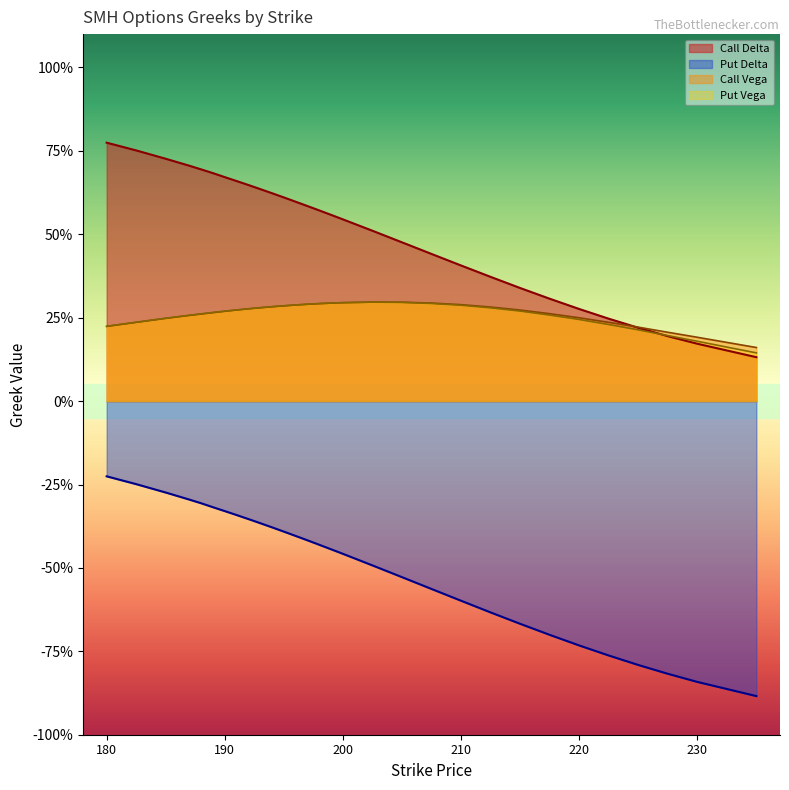

True or false: Put Delta and Call Delta intersect in this chart.

False